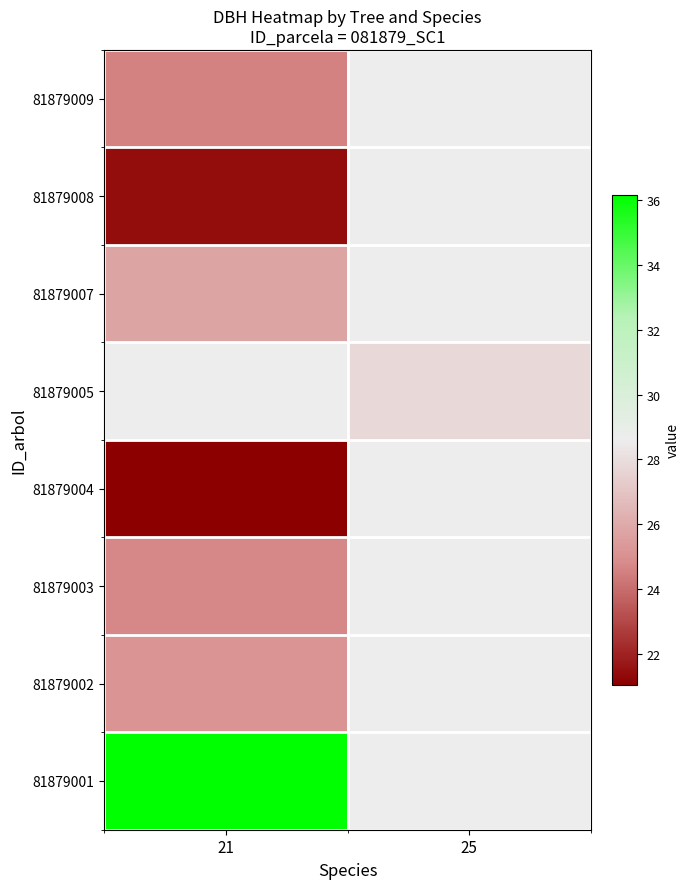

Where is 81879007 nearest to the value 25?

21